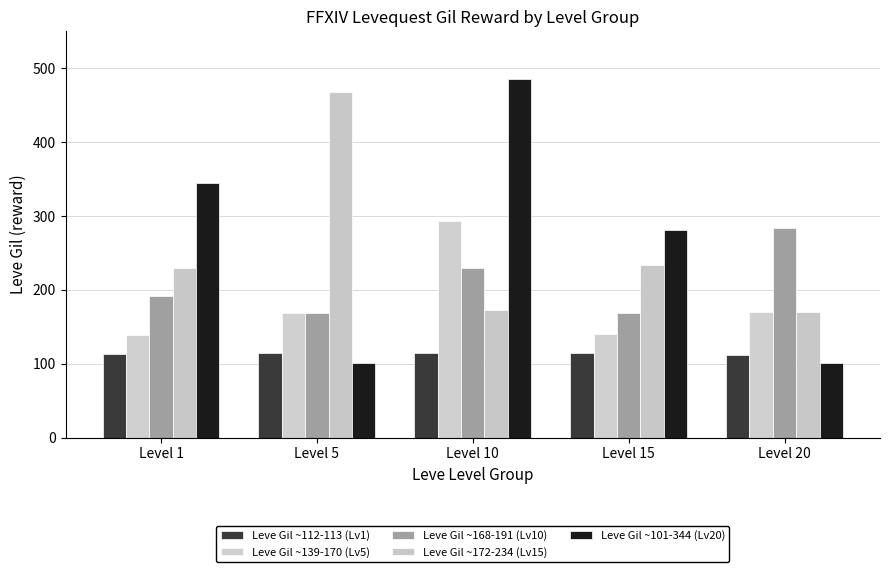

Is the value of Leve Gil ~112-113 (Lv1) at Level 1 greater than the value of Leve Gil ~139-170 (Lv5) at Level 10?

No